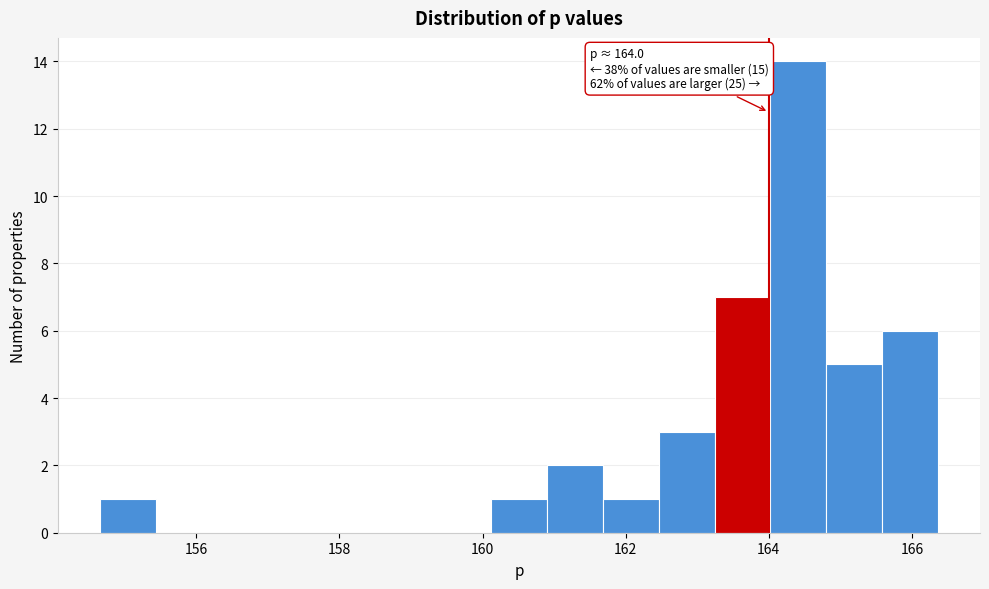

Around what value on the x-axis is the tallest bar? Give the approximate position of its centre, as read against the axis.

164.4